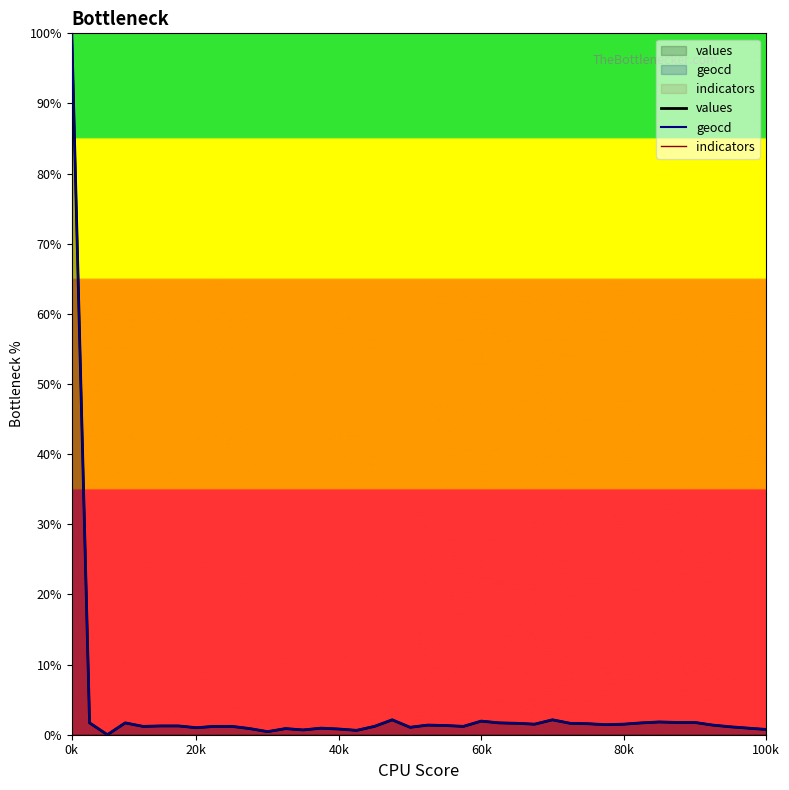

What value does the geocd series have at 100k?

0.8